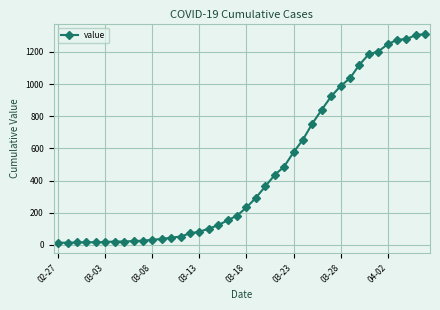

What is the maximum value shown in the chart?

1312